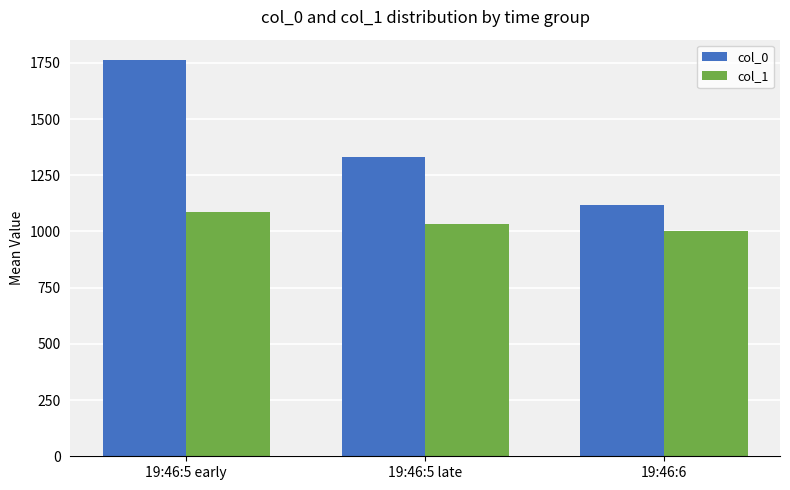

What is the label of the 3rd bar from the left?

19:46:6